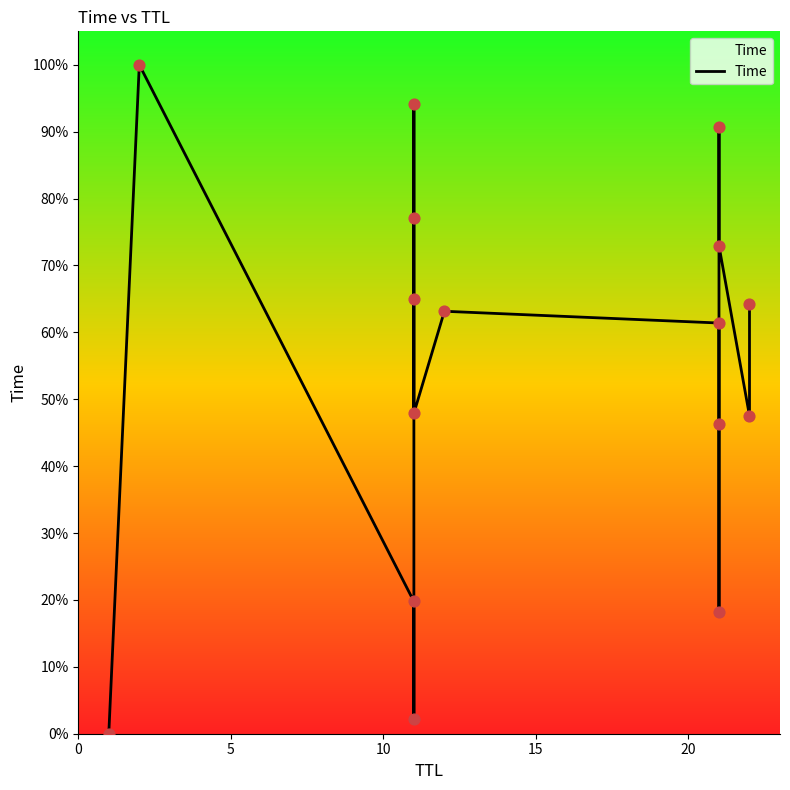

Which has a higher value, 20 or 5?

5